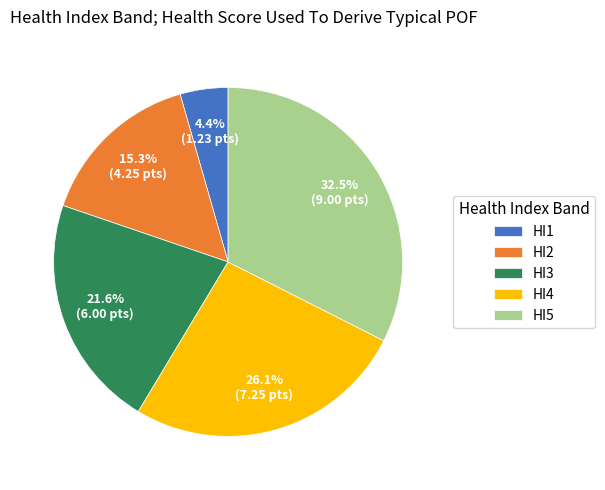

Which slice is the smallest?

HI1